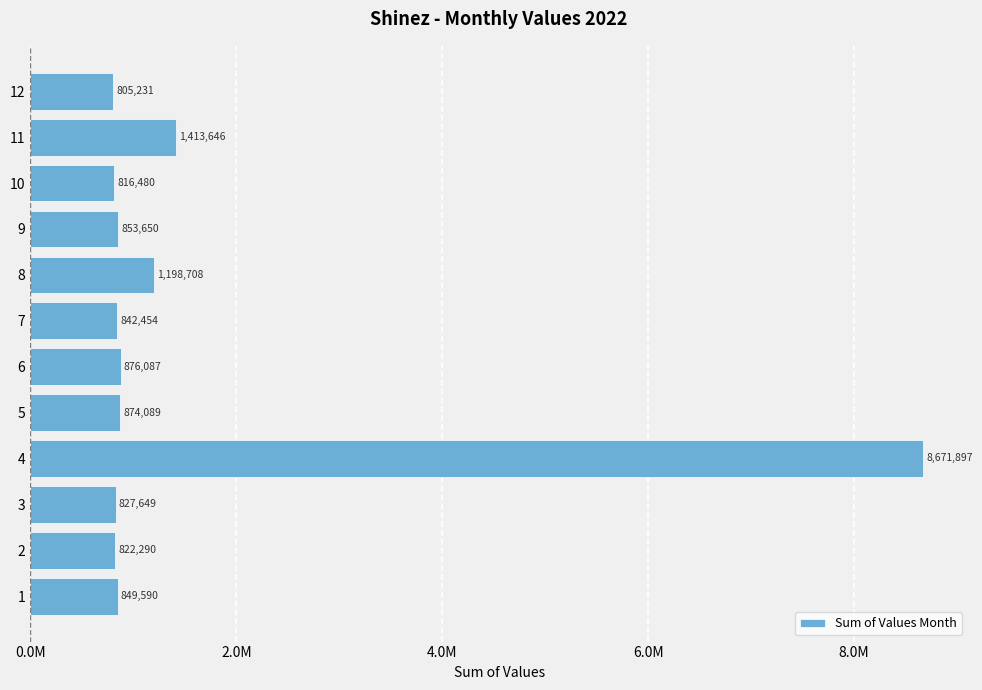

Does the chart contain any negative values?

No